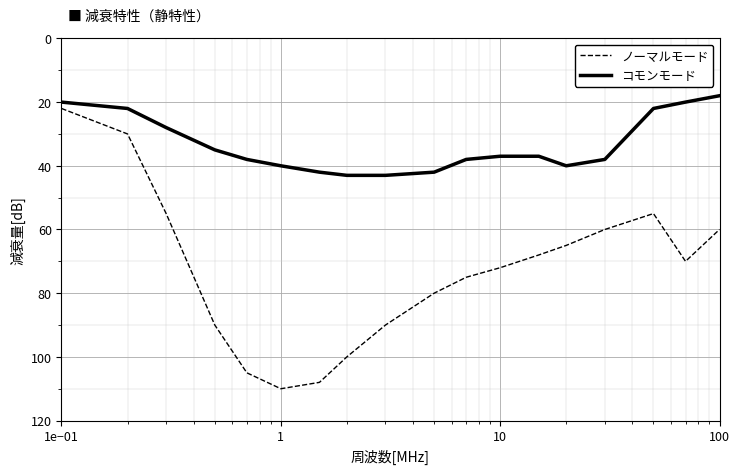

What is the minimum value shown in the chart?

18